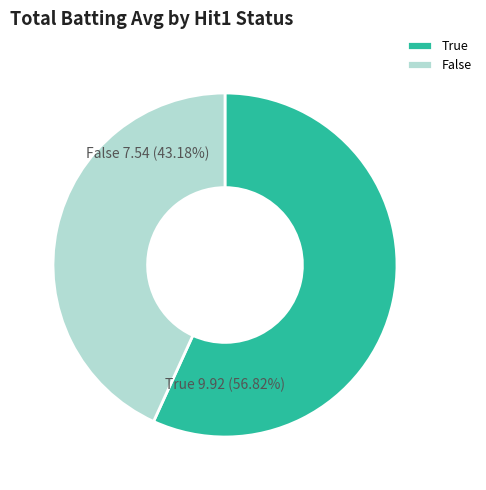

Which category has the biggest portion of the pie?

True